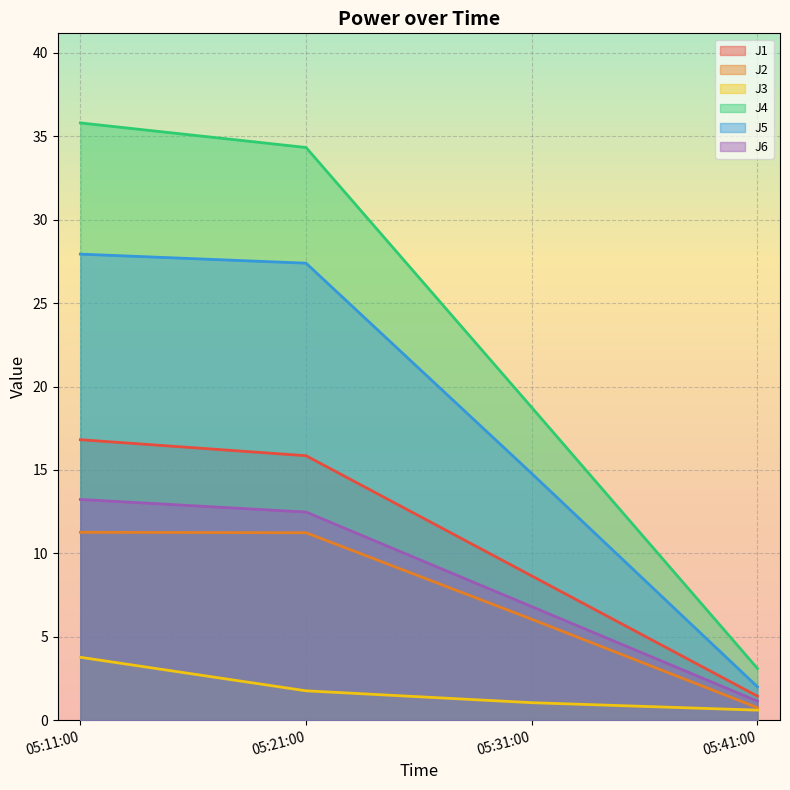

Rank the categories by J4 value from highest to lowest.

05:11:00, 05:21:00, 05:31:00, 05:41:00